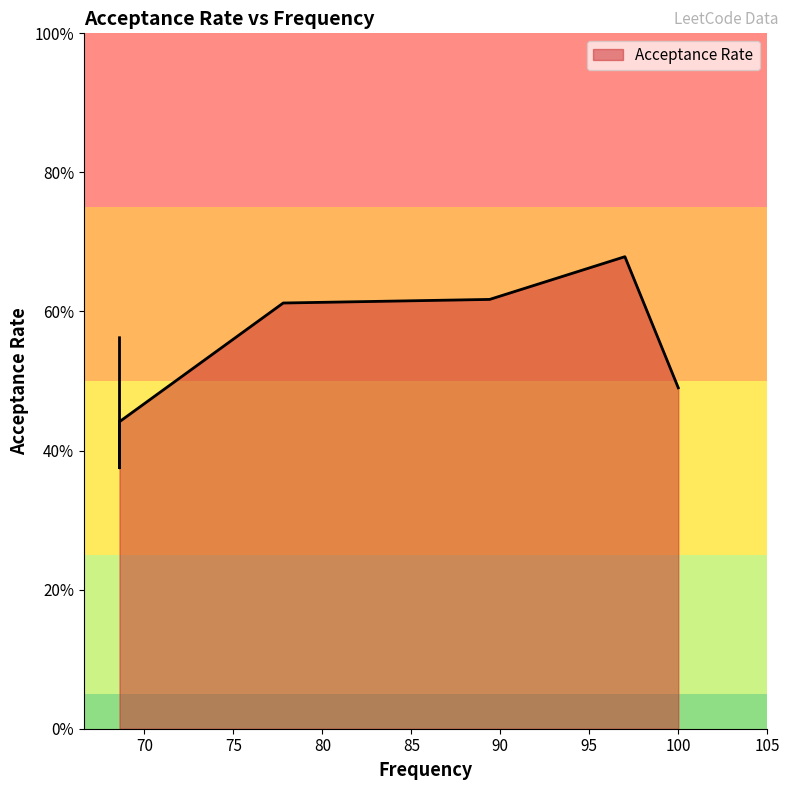

True or false: the data has more than 1 interior local peaks.

False